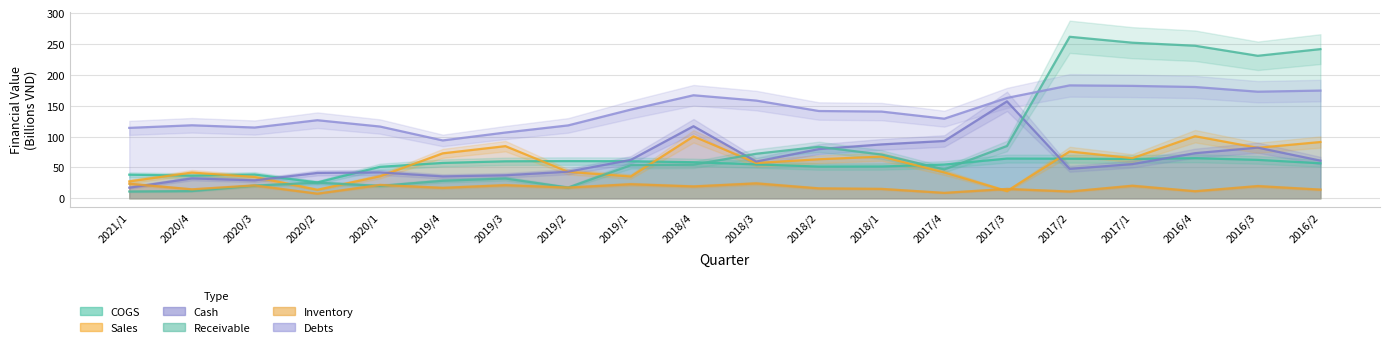

At which category does COGS reach its first local peak?

2020/3